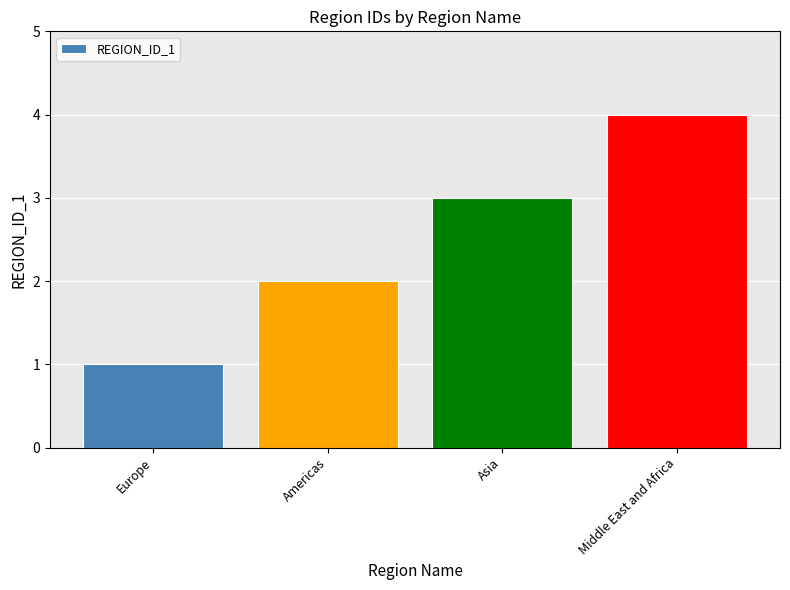

What is the label of the 1st bar from the right?

Middle East and Africa